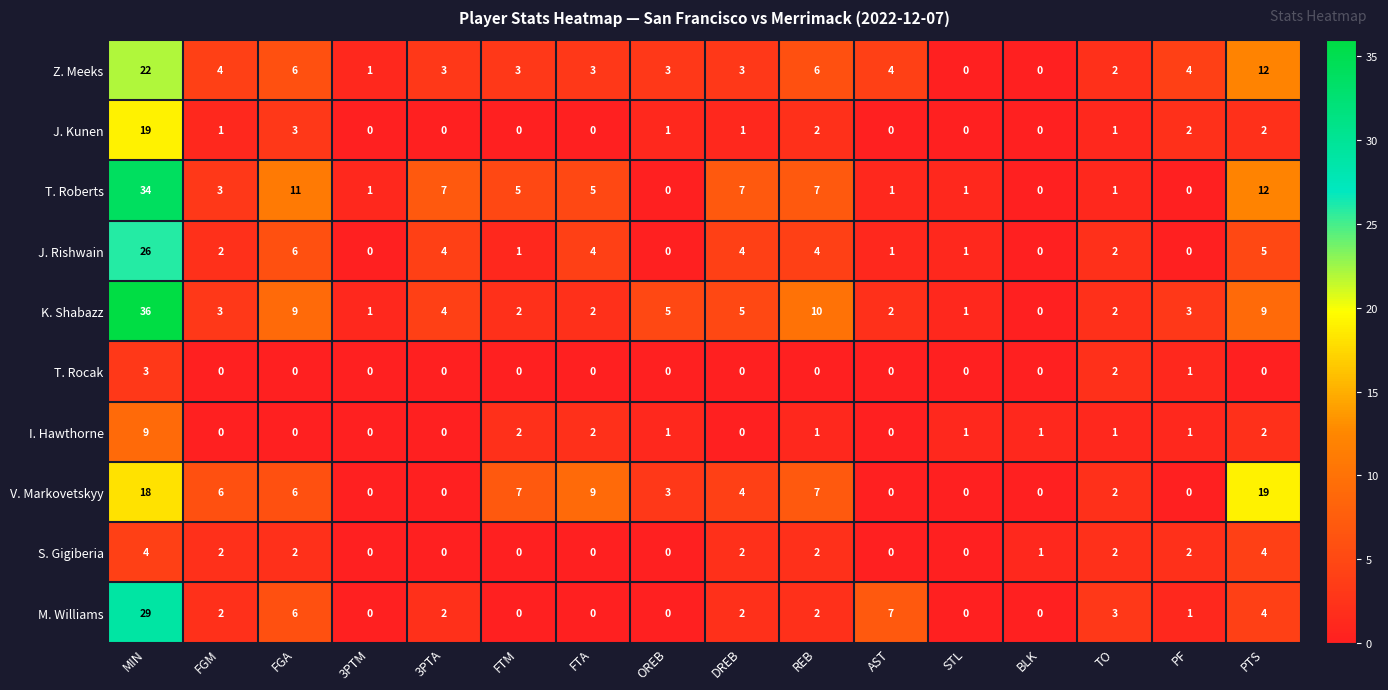

What is the sum of all T. Roberts values?

95